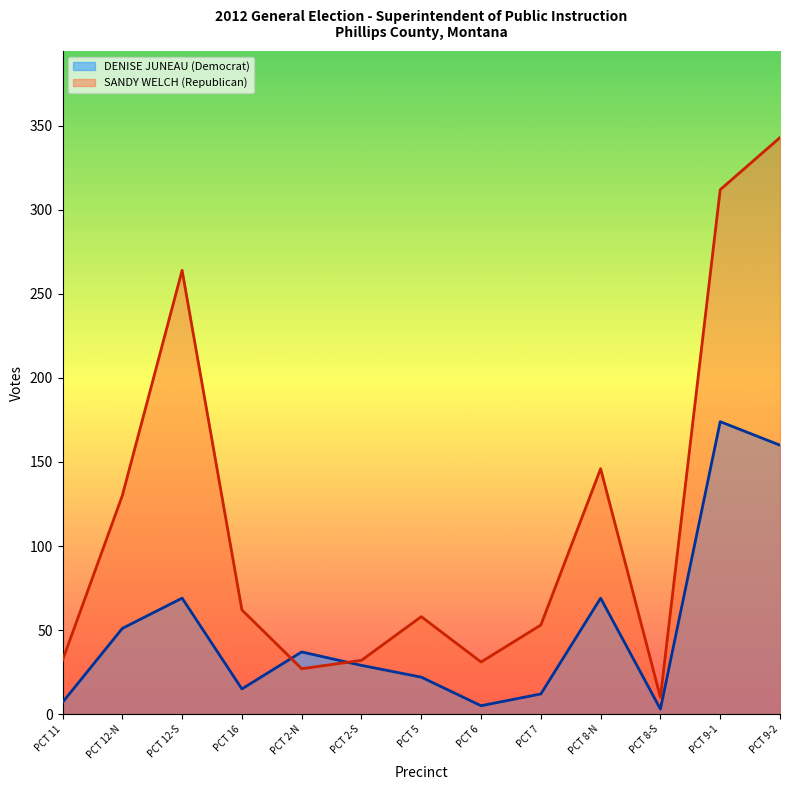

Which category has the lowest value in the DENISE JUNEAU (Democrat) series?

PCT 8-S